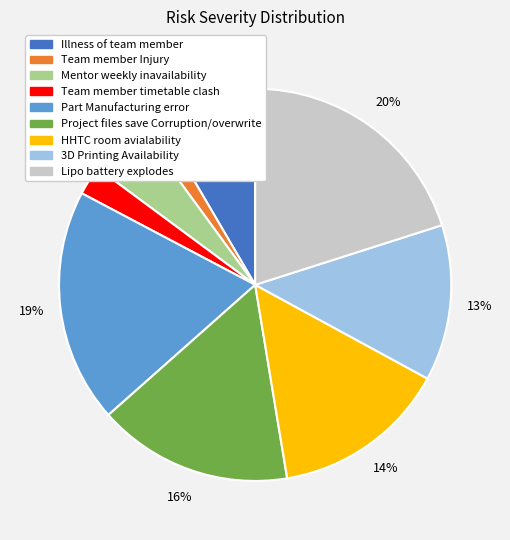

How many segments does this pie chart have?

9